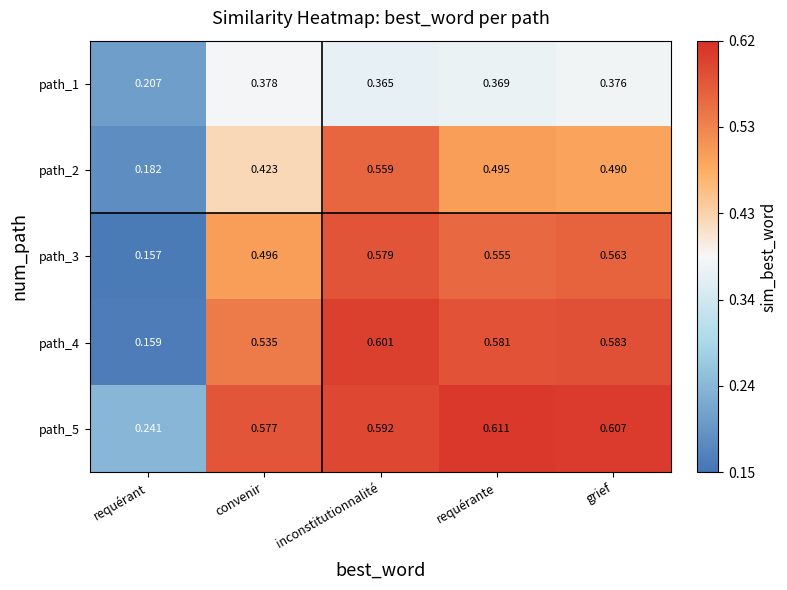

At which category is the sum across all series the highest?

inconstitutionnalité